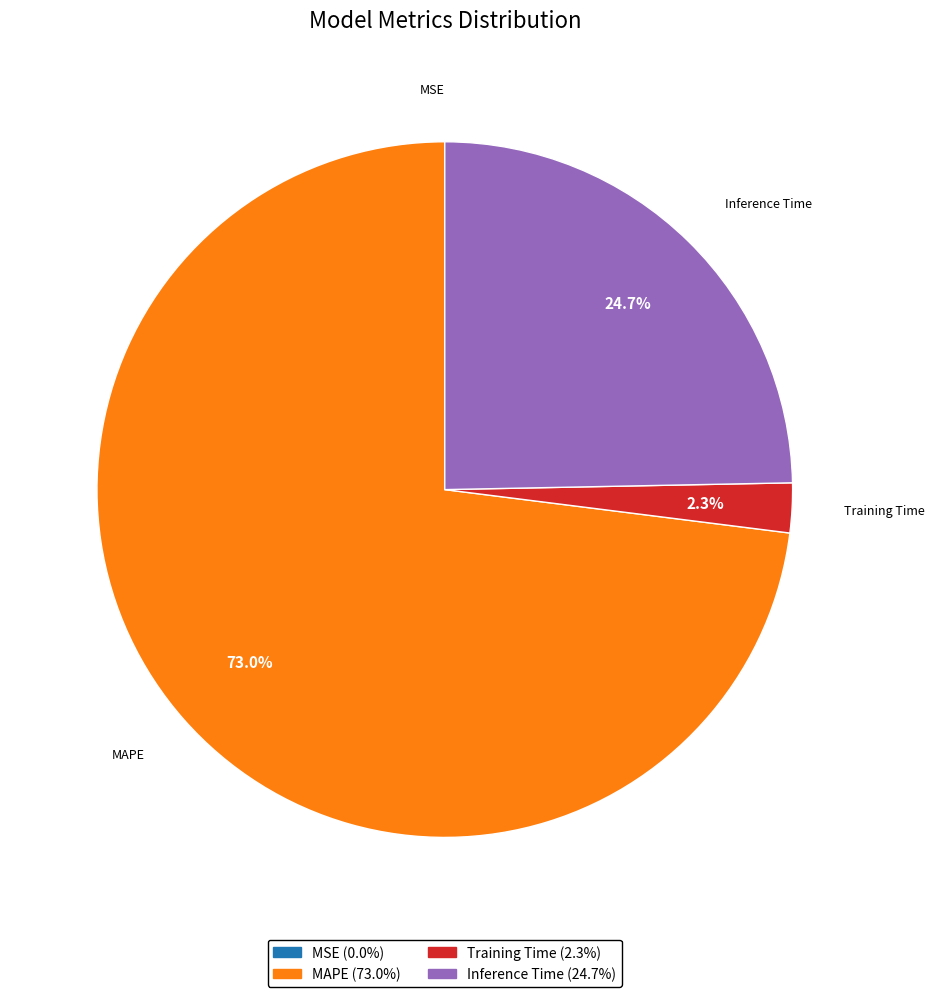

To the nearest percent, what is the average slice percentage?

25%